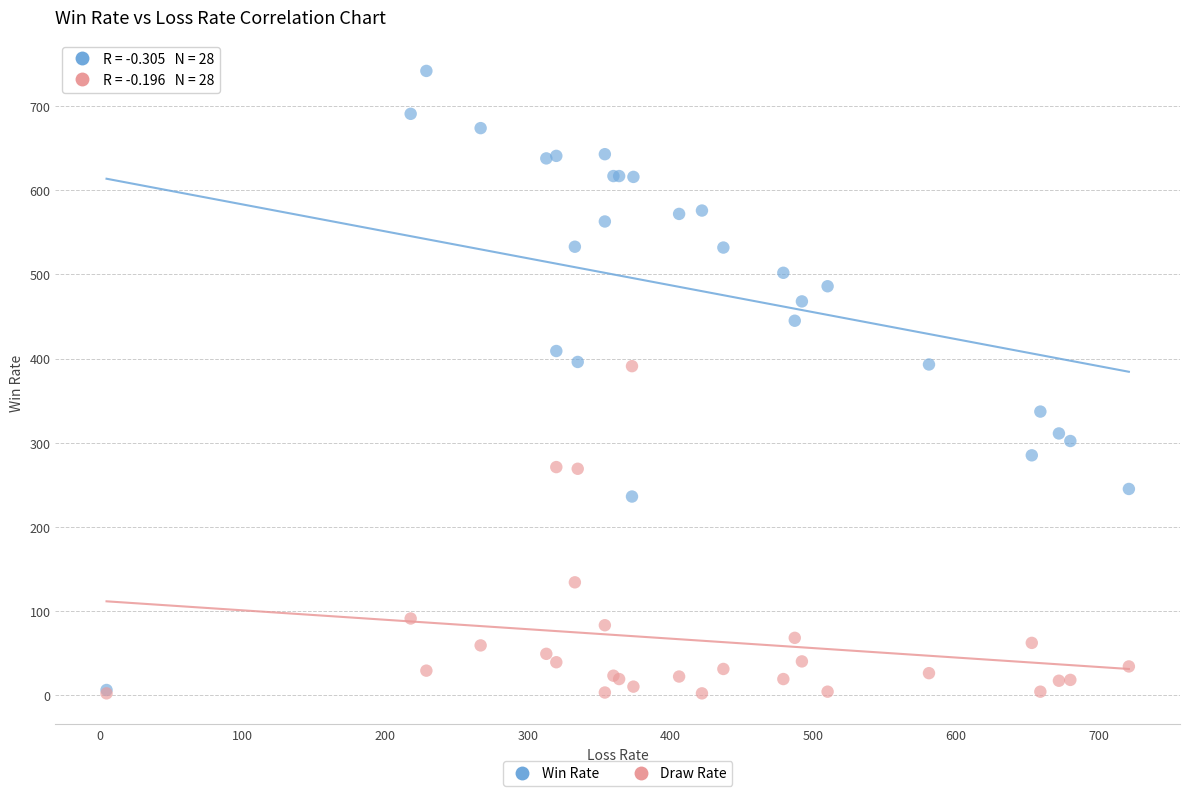

Which series has the largest Y range (max minus min)?

Win Rate